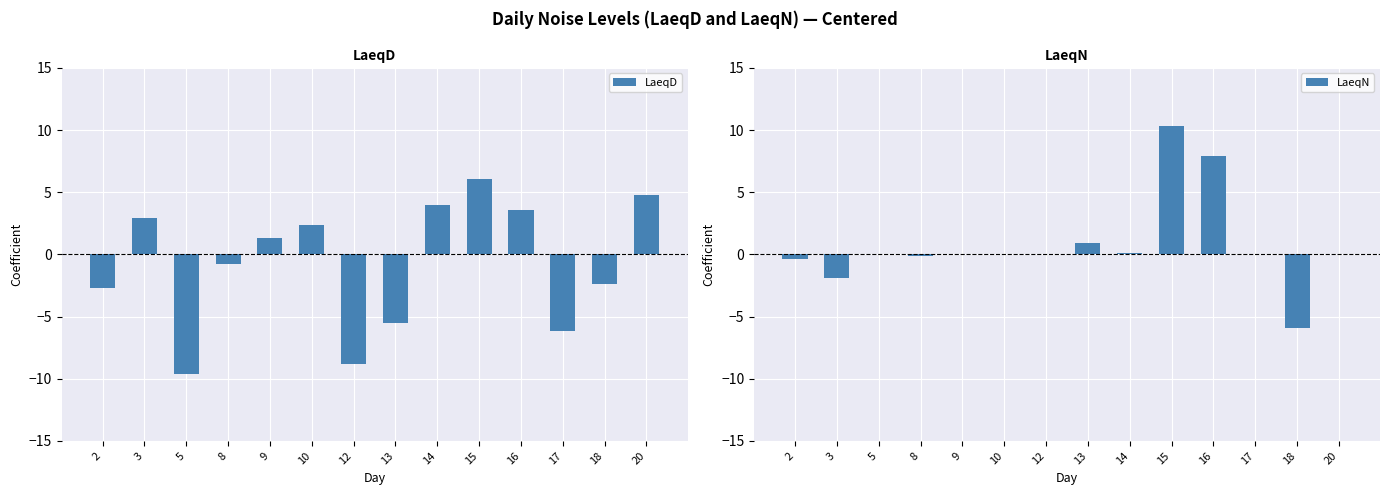

What is the lowest value of the LaeqN series?

-5.9